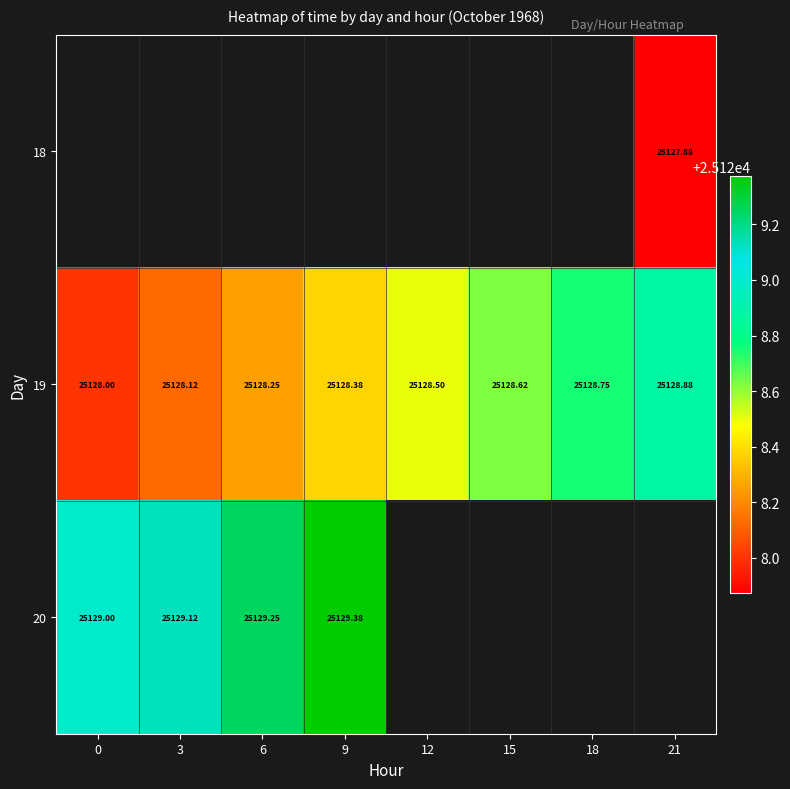

Is the value of 18 at 21 greater than the value of 20 at 6?

No